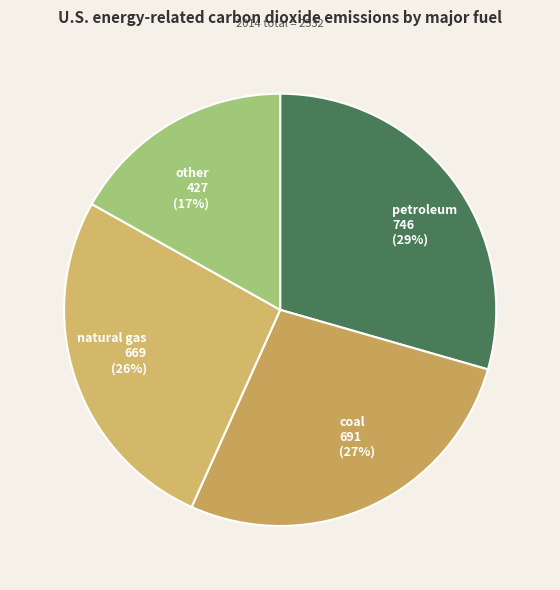

Is it true that coal is 36% of the pie?

False